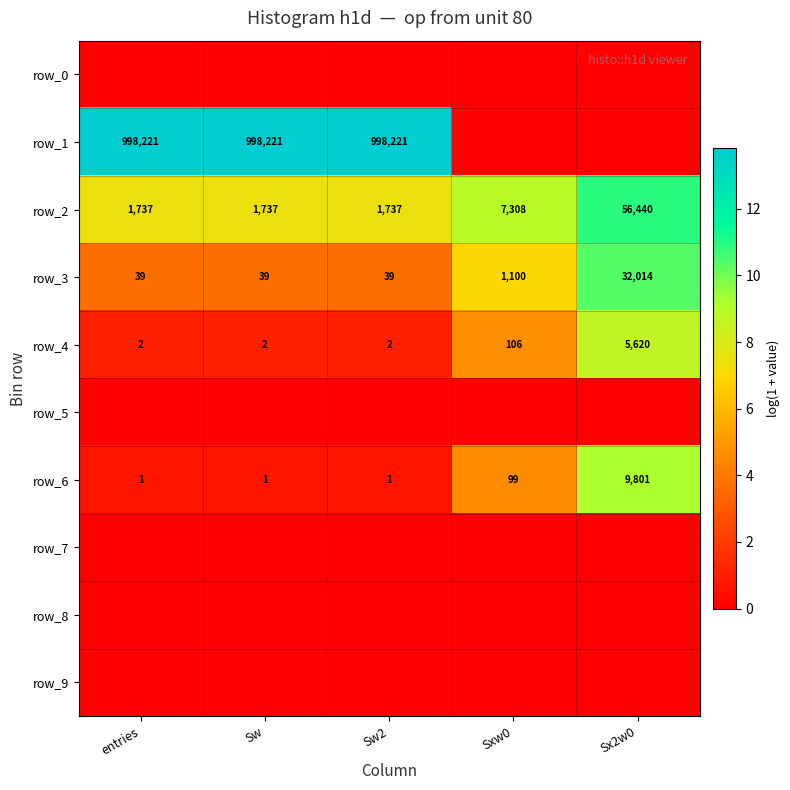

What is the approximate value of row_4 at entries?

2